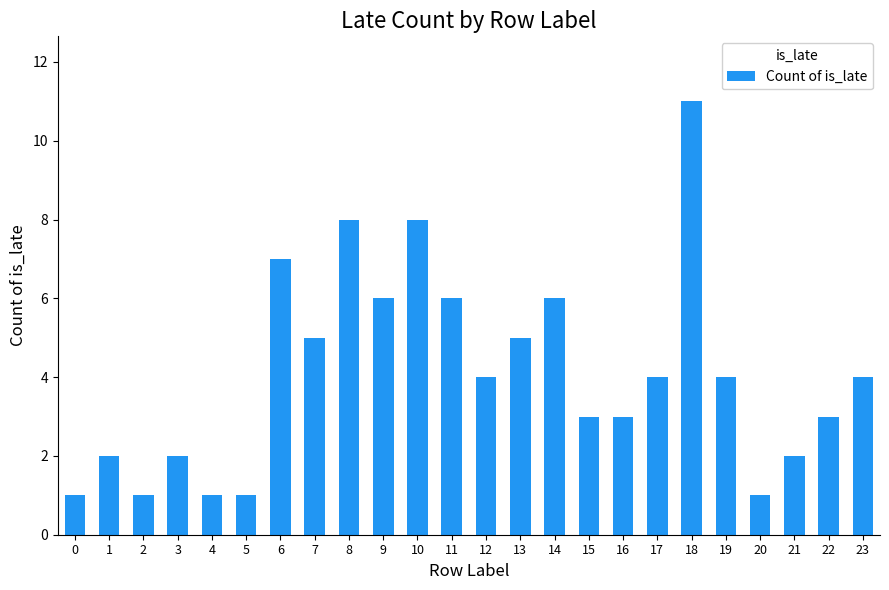

What is the change in value from 18 to 19?

-7